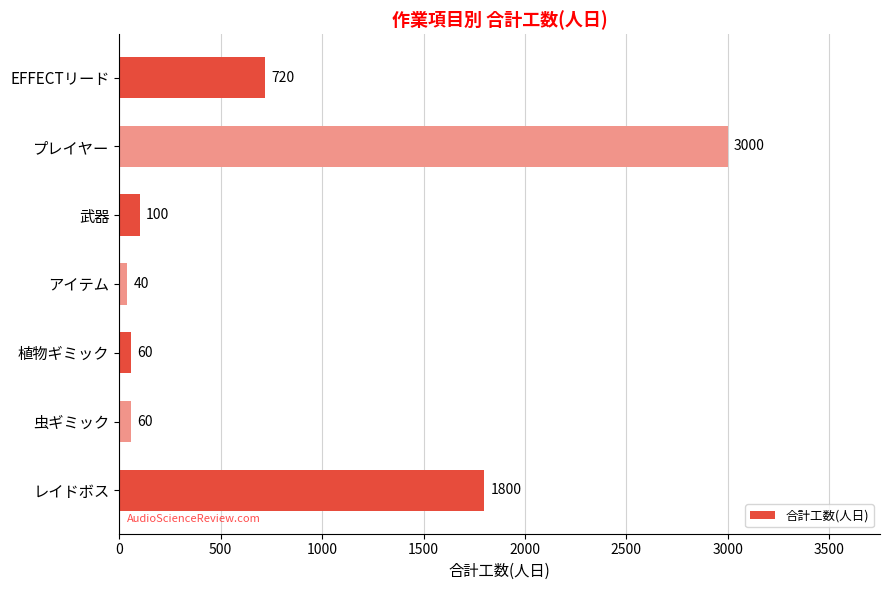

Approximately how many times larger is the value at EFFECTリード compared to 武器?

7.2